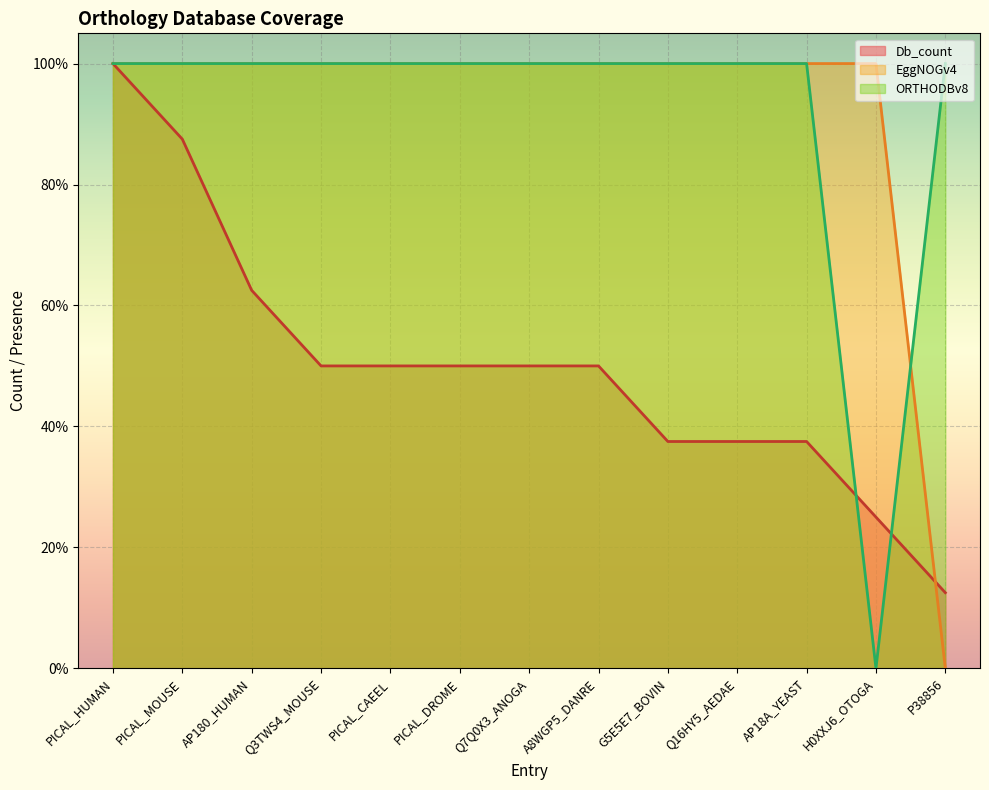

Which label corresponds to the smallest value in the chart?

P38856